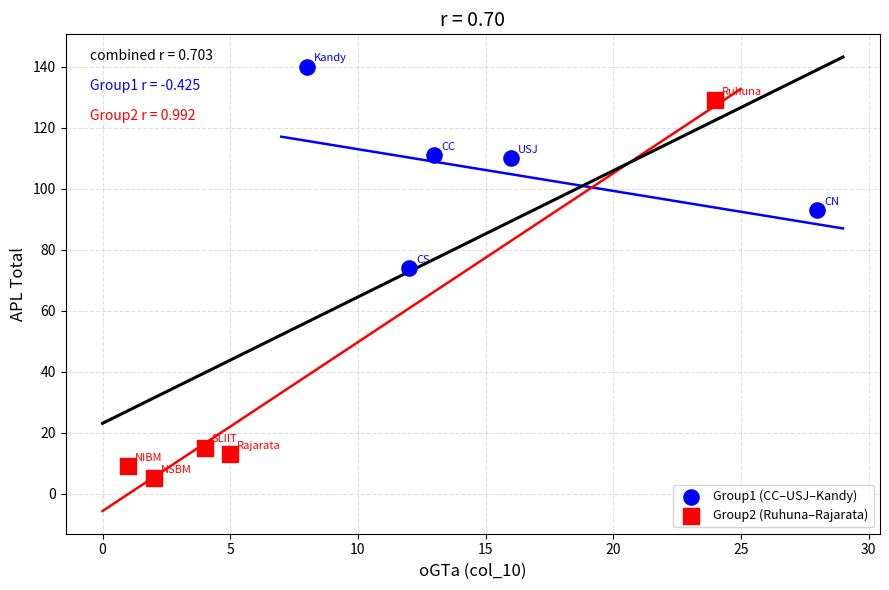

Which series reaches the minimum Y coordinate?

Group2 (Ruhuna–Rajarata)